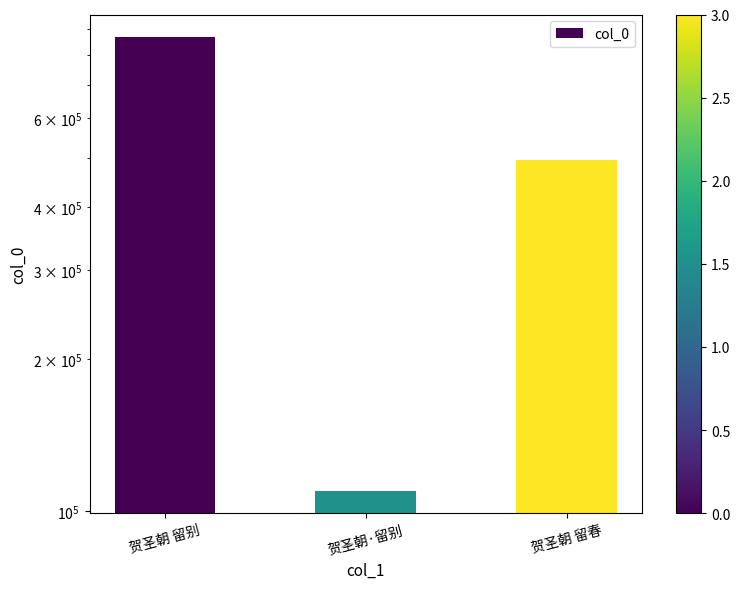

Count the number of data series in this chart.

1